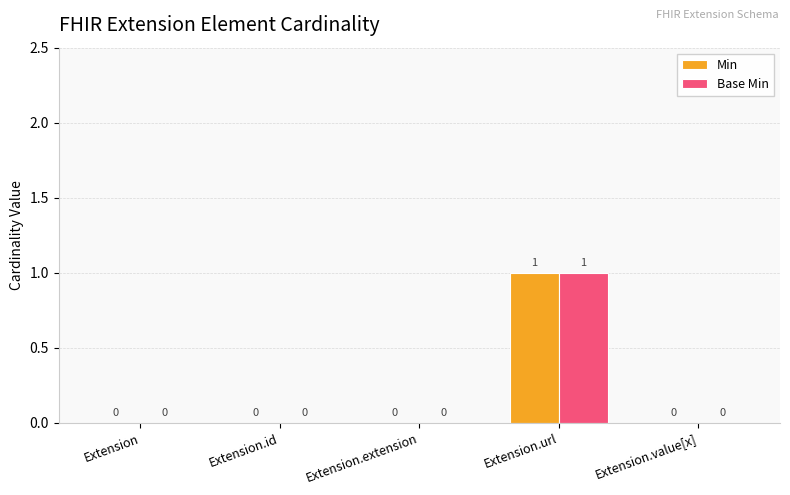

Reading right to left, what are all the values shown in this chart?

Min: 0	1	0	0	0
Base Min: 0	1	0	0	0